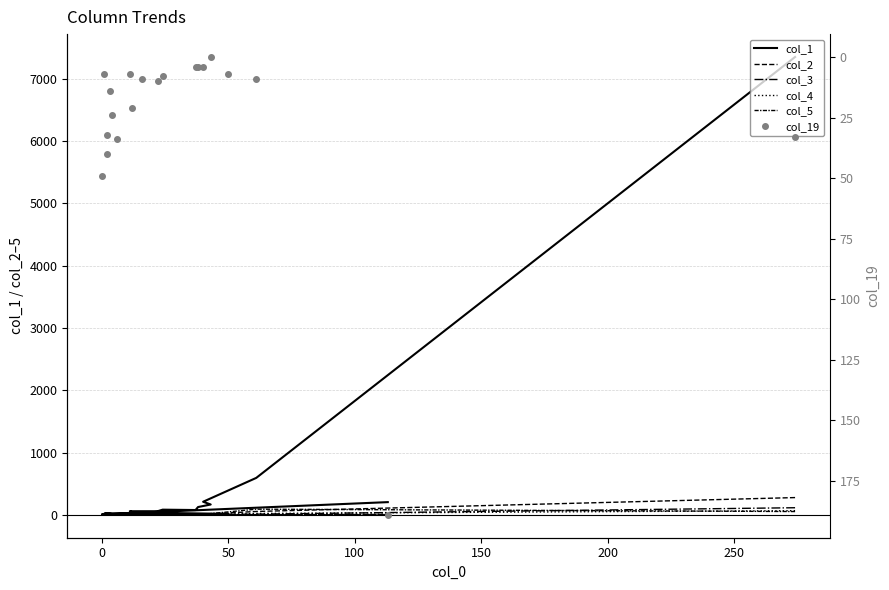

How many values in col_4 are above zero?

11